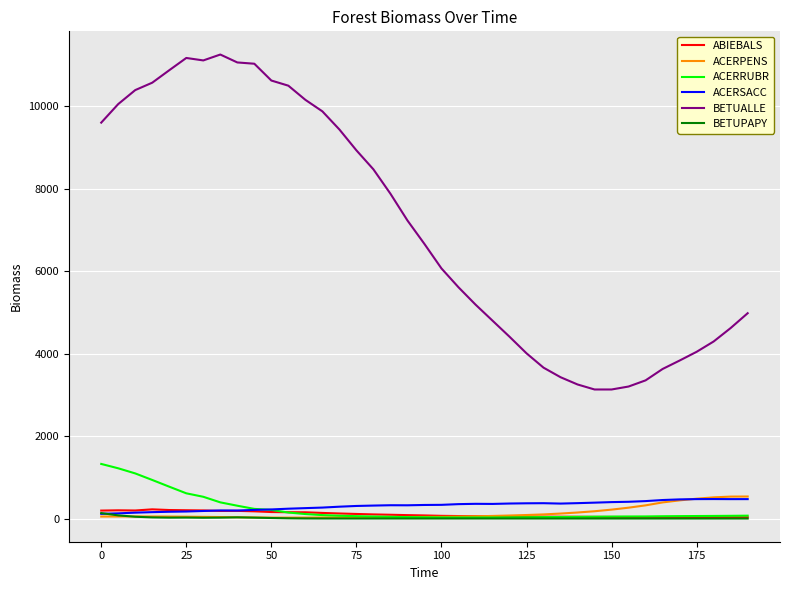

True or false: BETUALLE and ABIEBALS intersect in this chart.

False